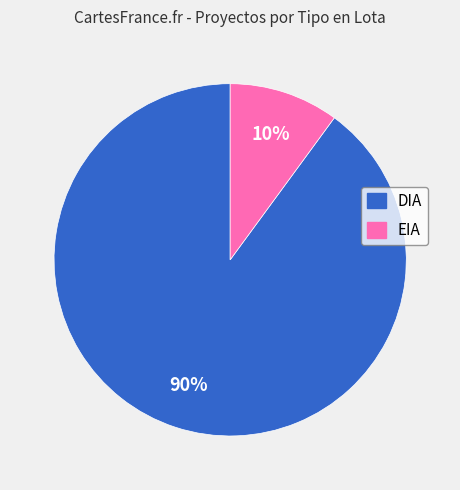

True or false: EIA accounts for 10% of the total.

True